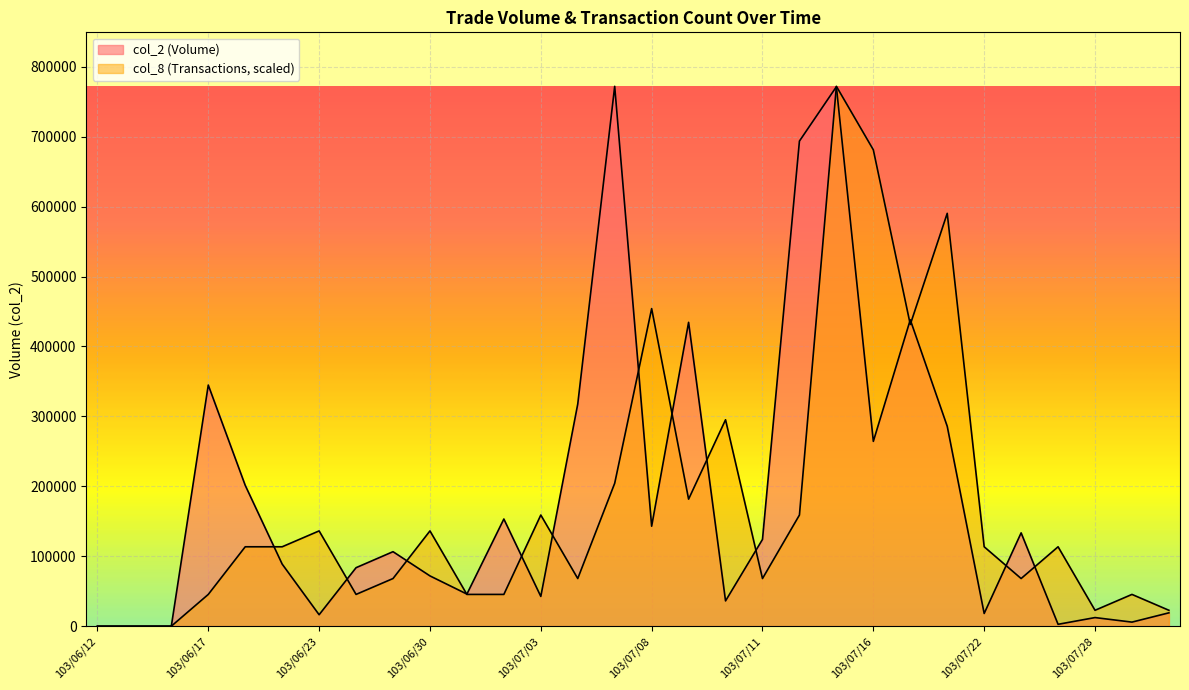

List the series in order of their peak value, highest first.

col_2, col_8